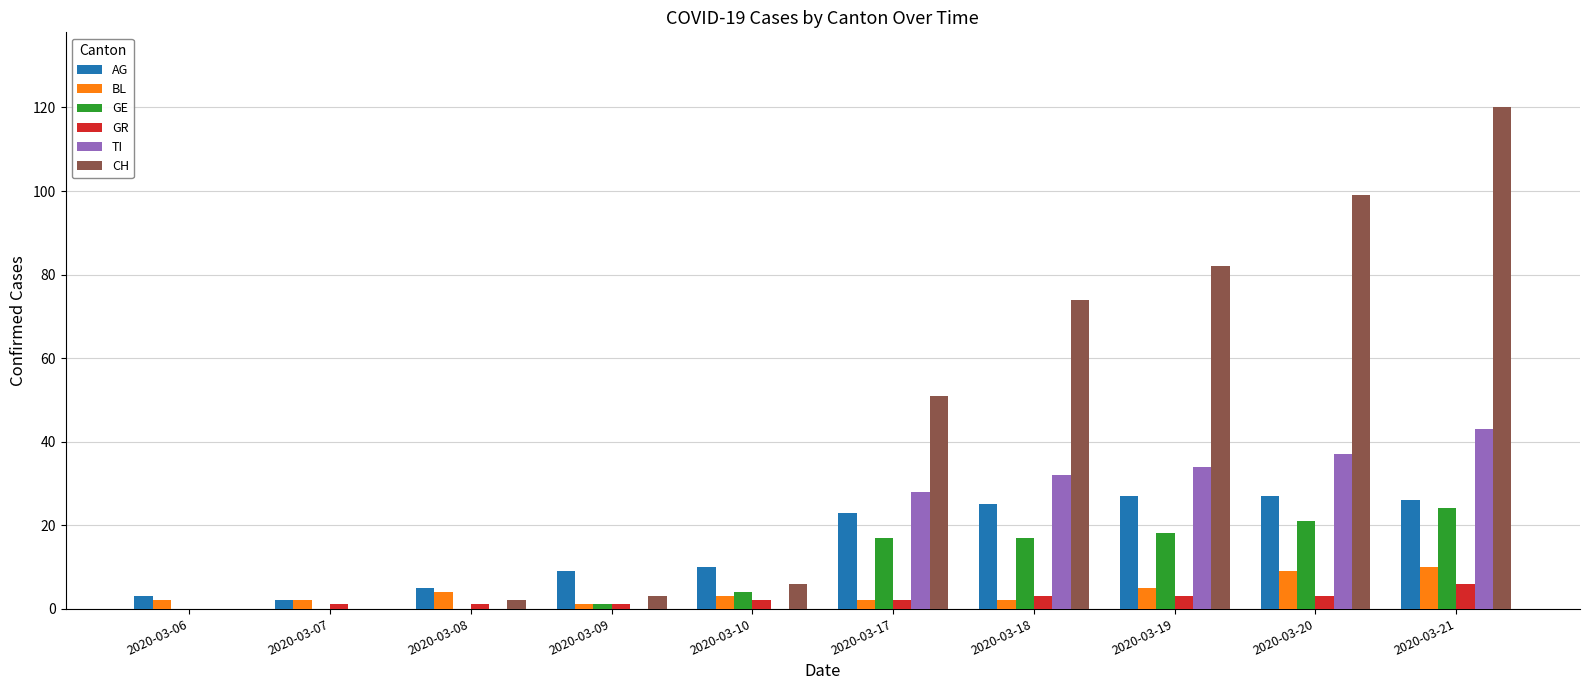

What are all the series names shown in the legend?

AG, BL, GE, GR, TI, CH